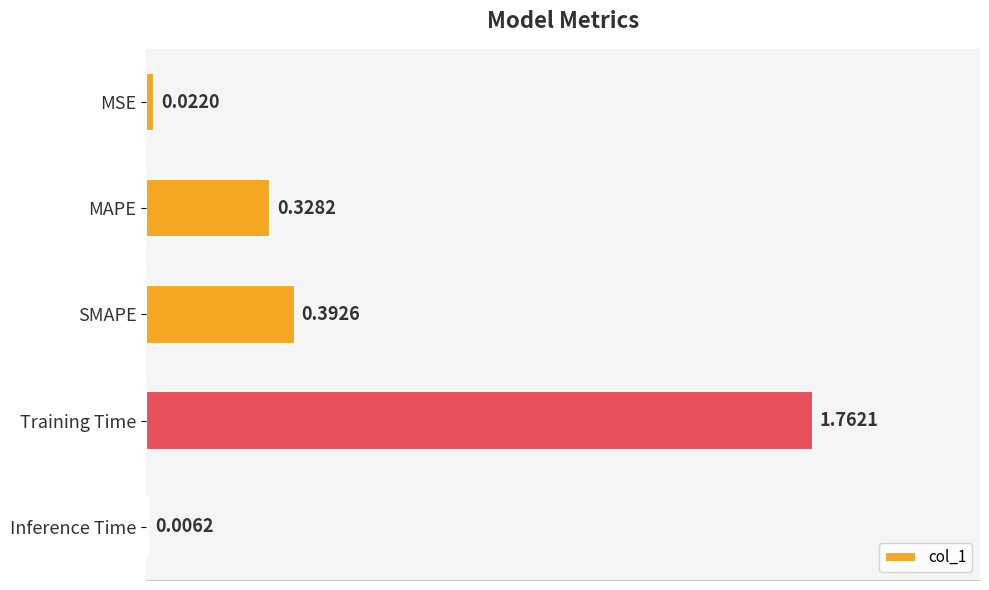

Which category has the highest value across all series?

Training Time